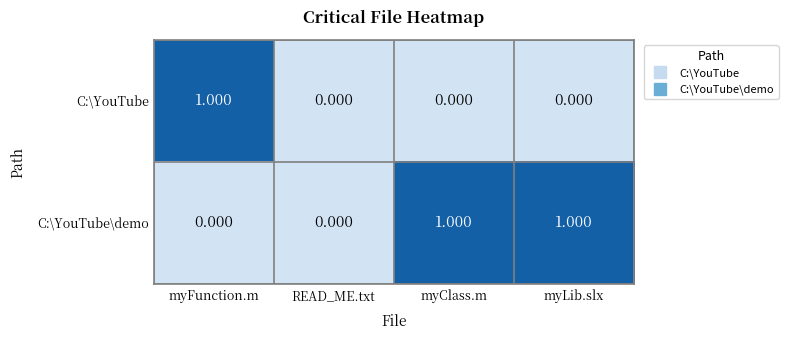

How many series are shown in this chart?

2